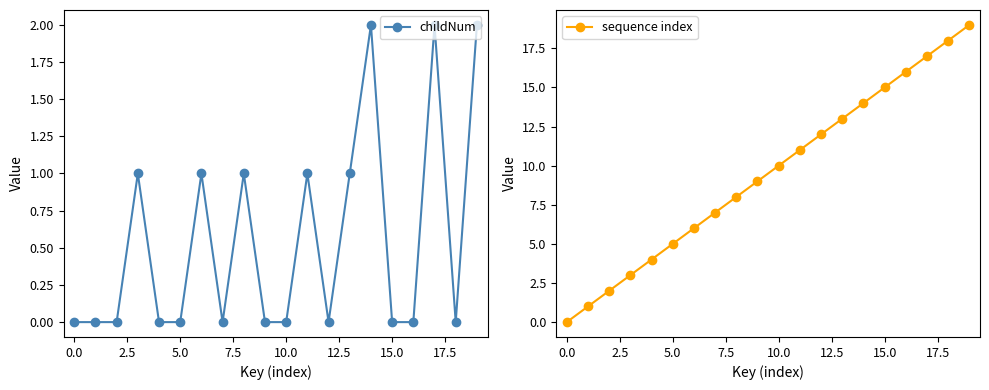

Is it true that sequence index equals 10 at 10.0?

True